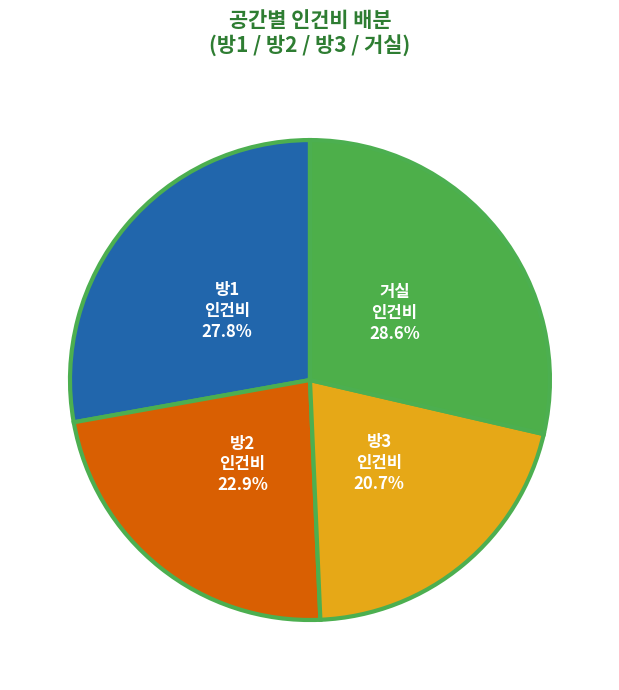

Which category has the biggest portion of the pie?

거실